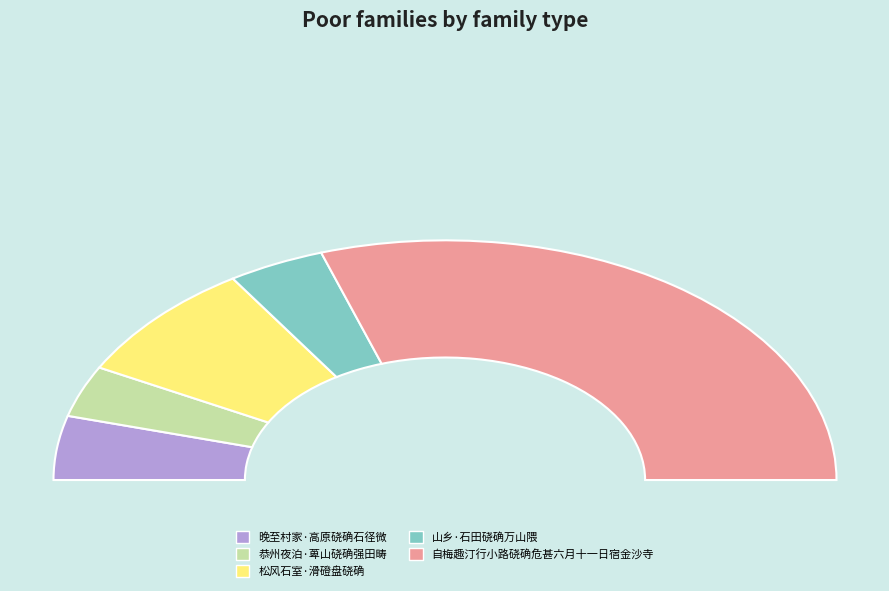

How much of the chart is everything except 山乡·石田硗确万山隈?

92.0%